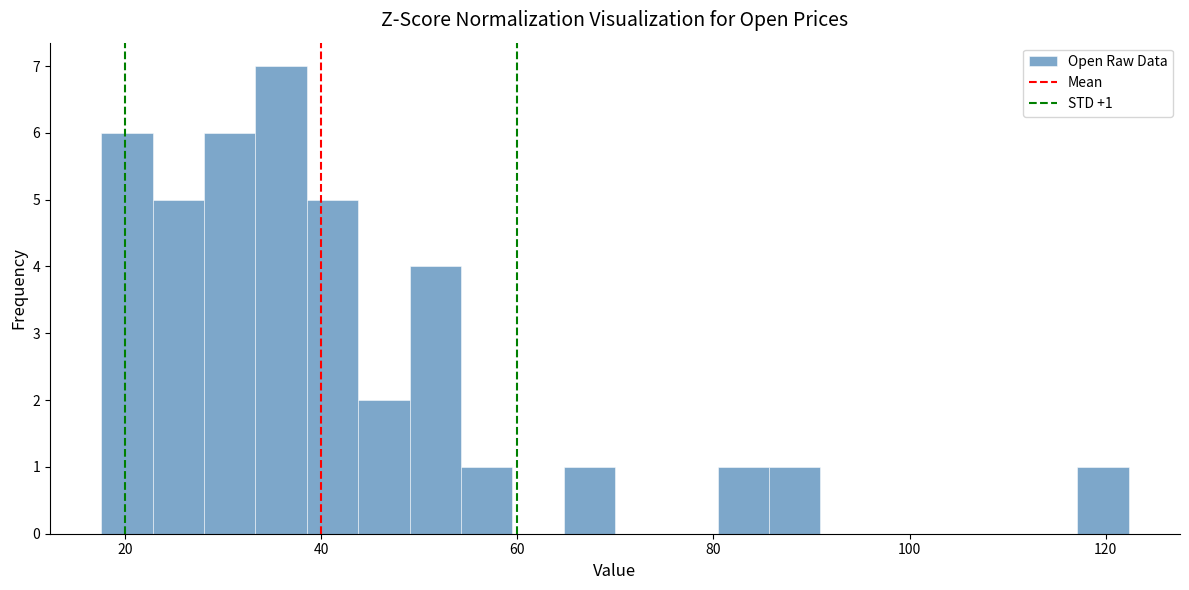

Read against the x-axis, roughly where is the centre of the tallest bar?

36